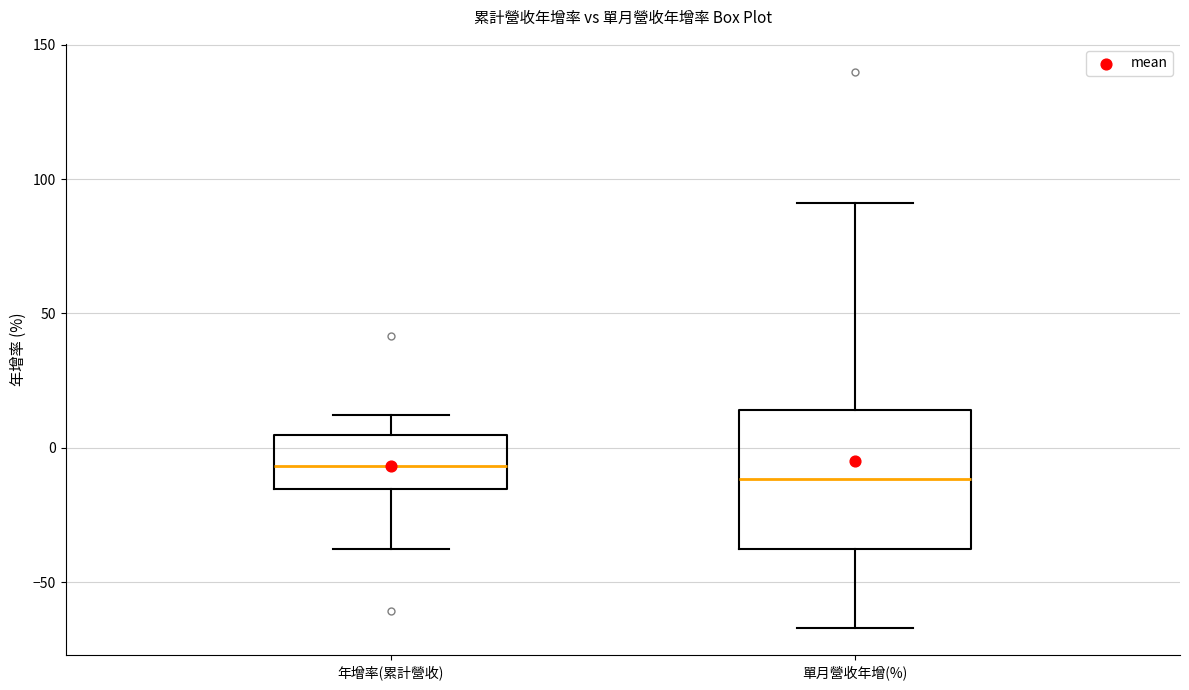

Comparing the boxes themselves (not the whiskers), which one is the tallest?

單月營收年增(%)